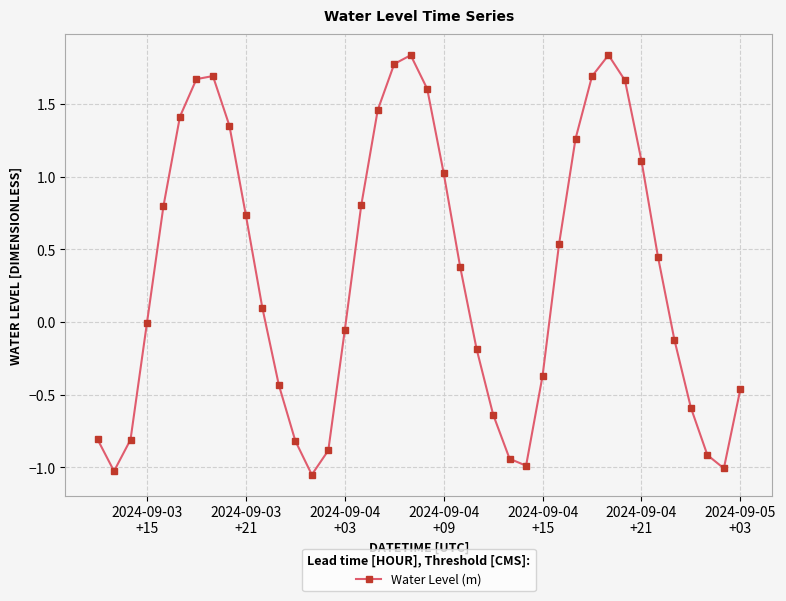

What is the difference between the maximum and minimum values?

2.9